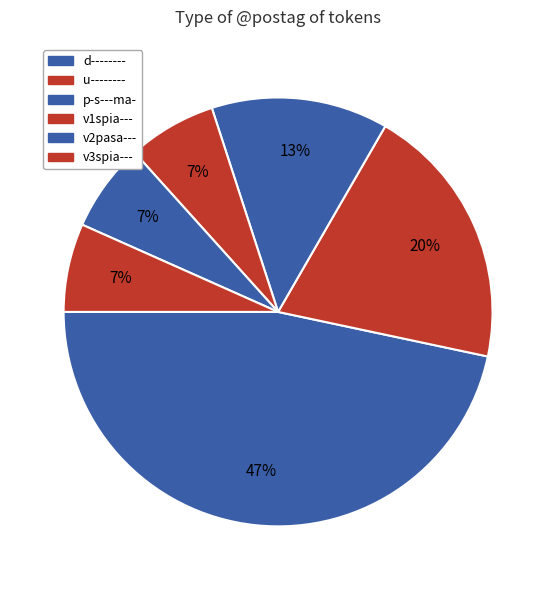

How much of the chart is everything except u--------?

80.0%